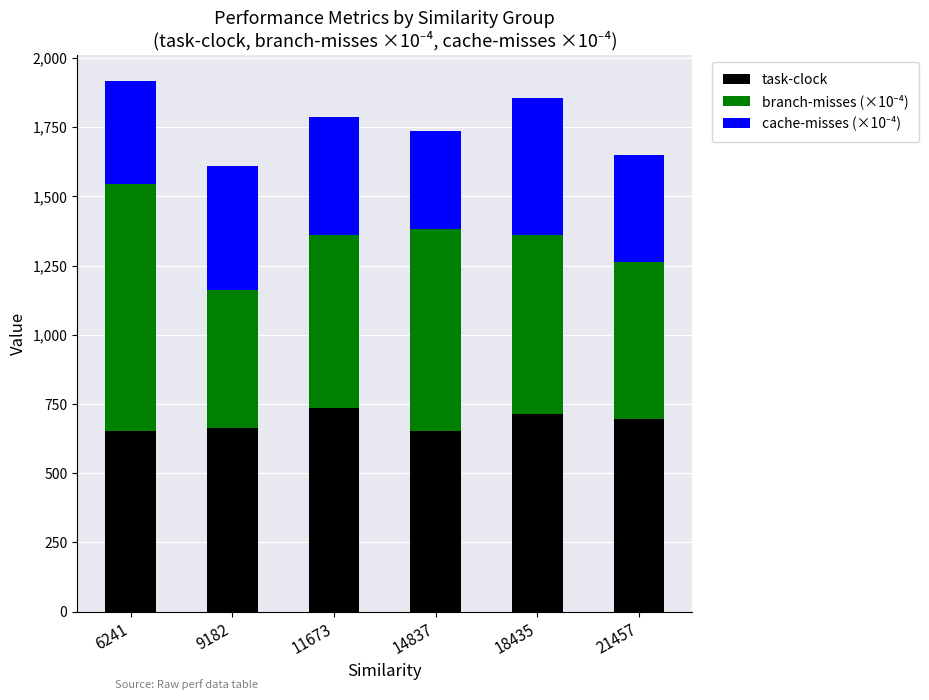

What is the total value across all series at 6241?

1915.6